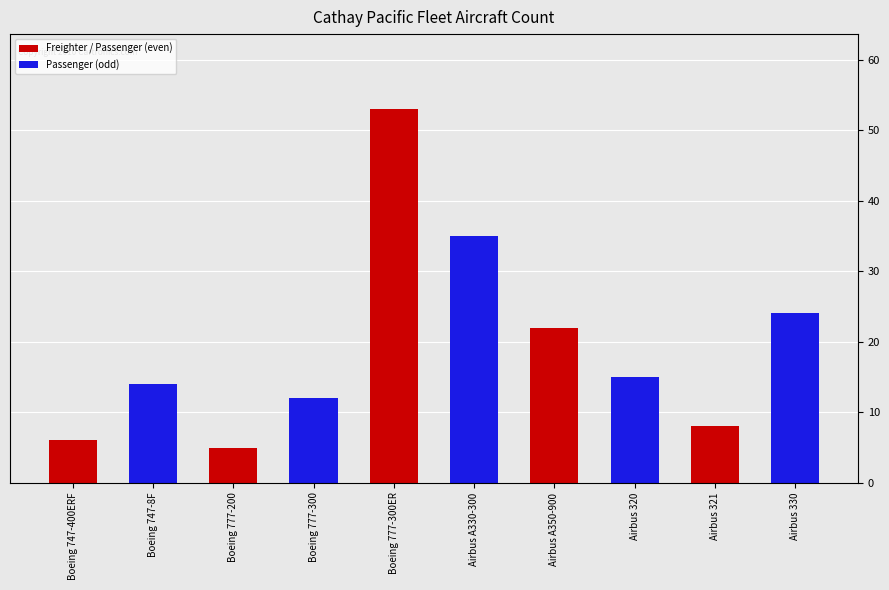

Is it true that the value at Airbus 321 is 8?

True